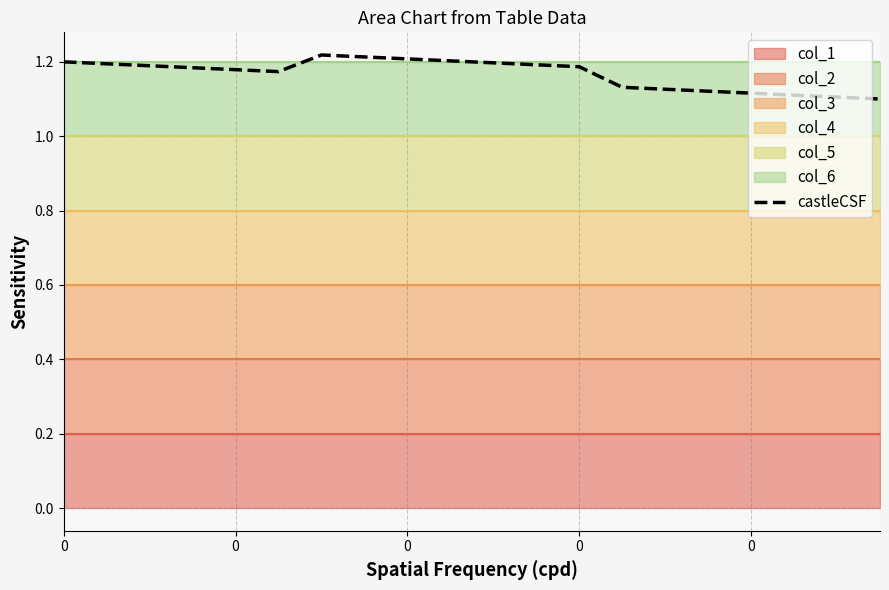

Reading left to right, list all the values displayed in this chart.

1.2	1.2	1.2	1.2	1.2	1.2	1.2	1.2	1.2	1.2	1.2	1.2	1.2	1.1	1.1	1.1	1.1	1.1	1.1	1.1